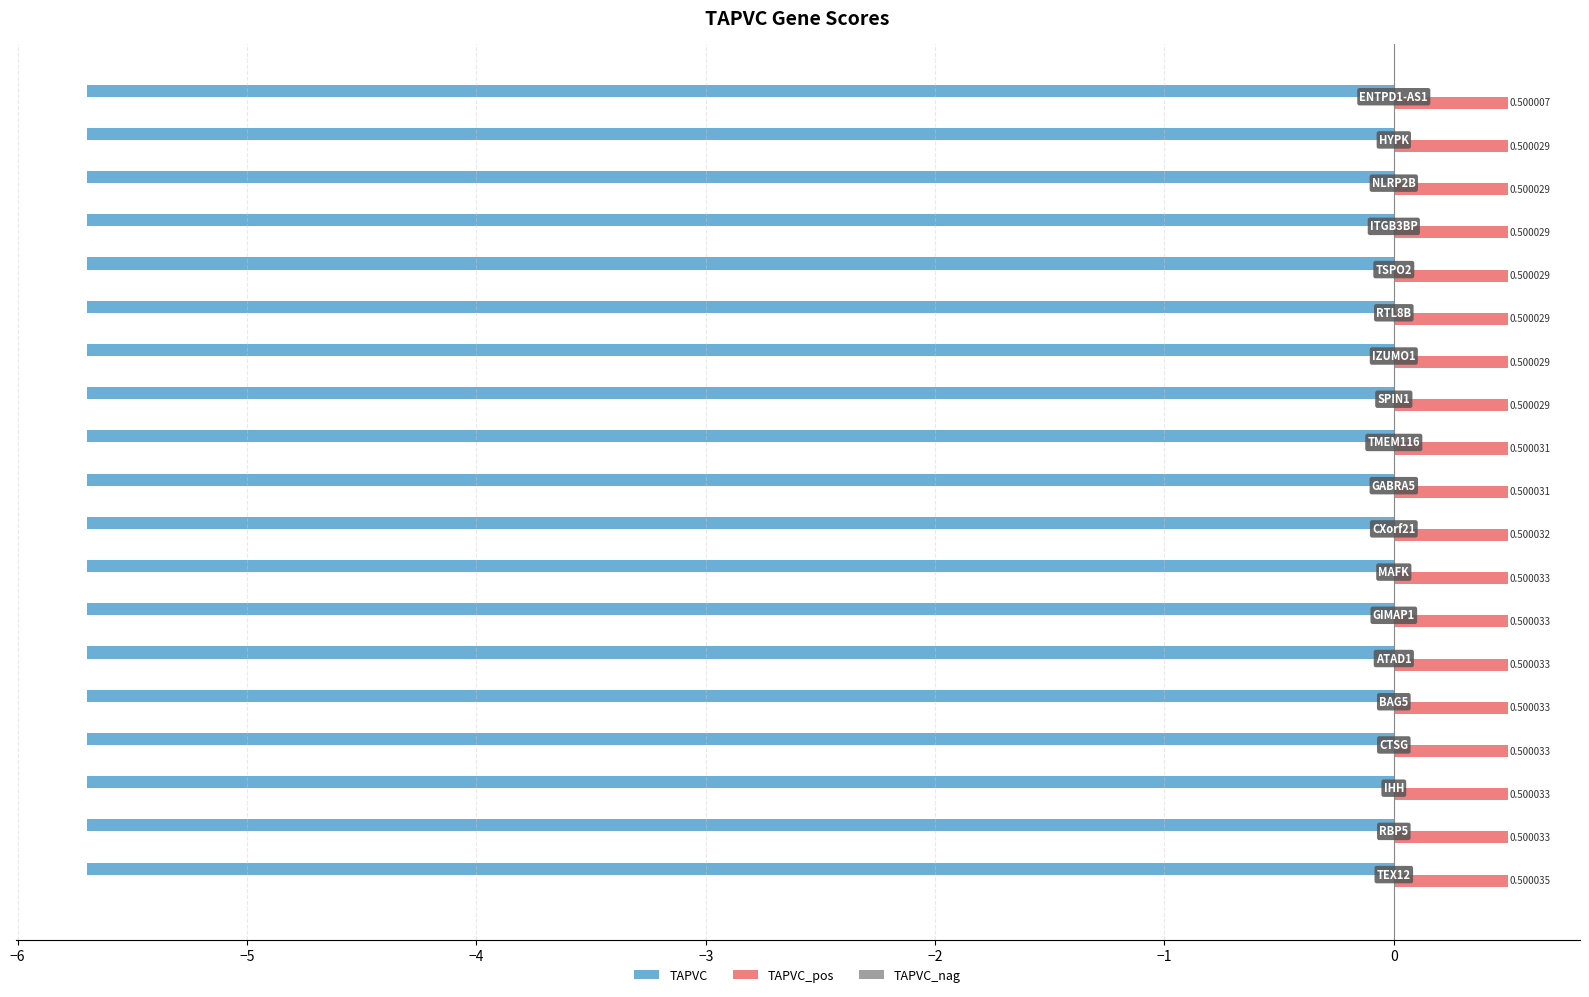

What is the average value of the TAPVC series?

-5.7